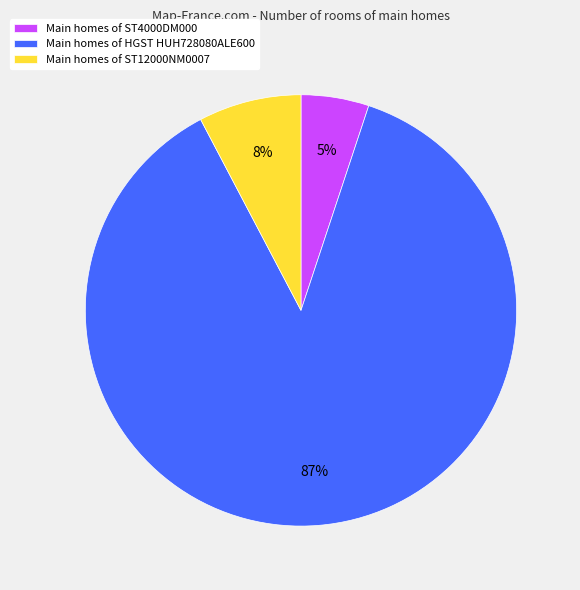

Which has a higher value, Main homes of ST4000DM000 or Main homes of ST12000NM0007?

Main homes of ST12000NM0007